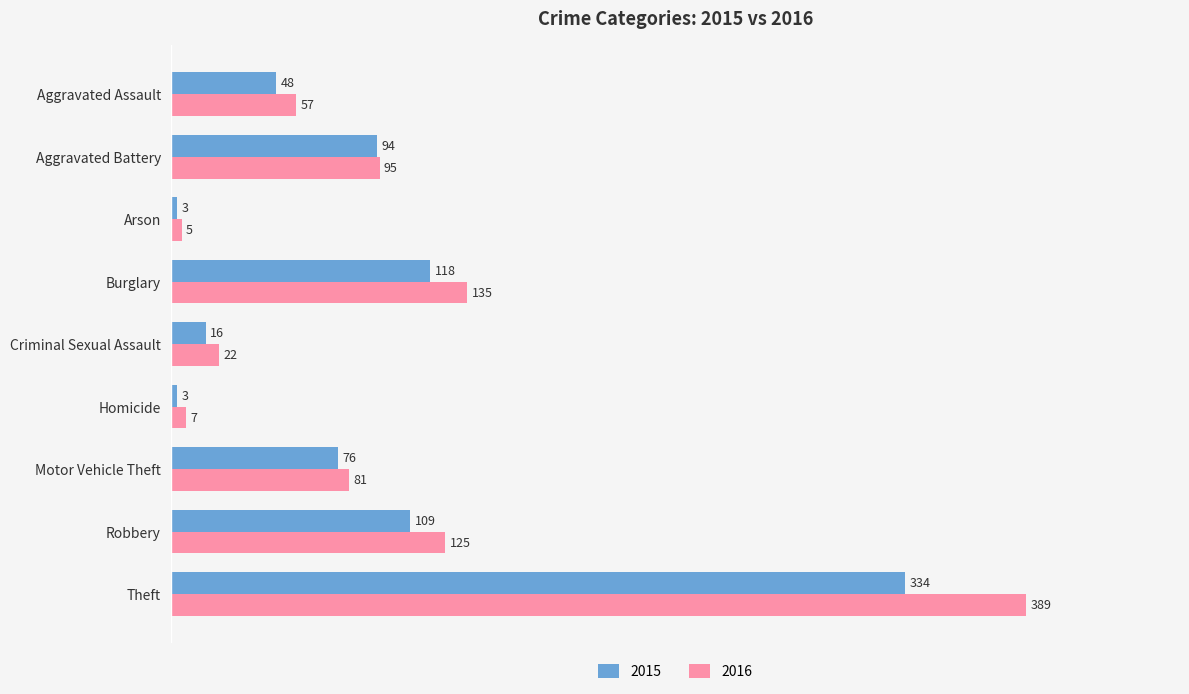

Where is 2016 nearest to the value 197?

Burglary